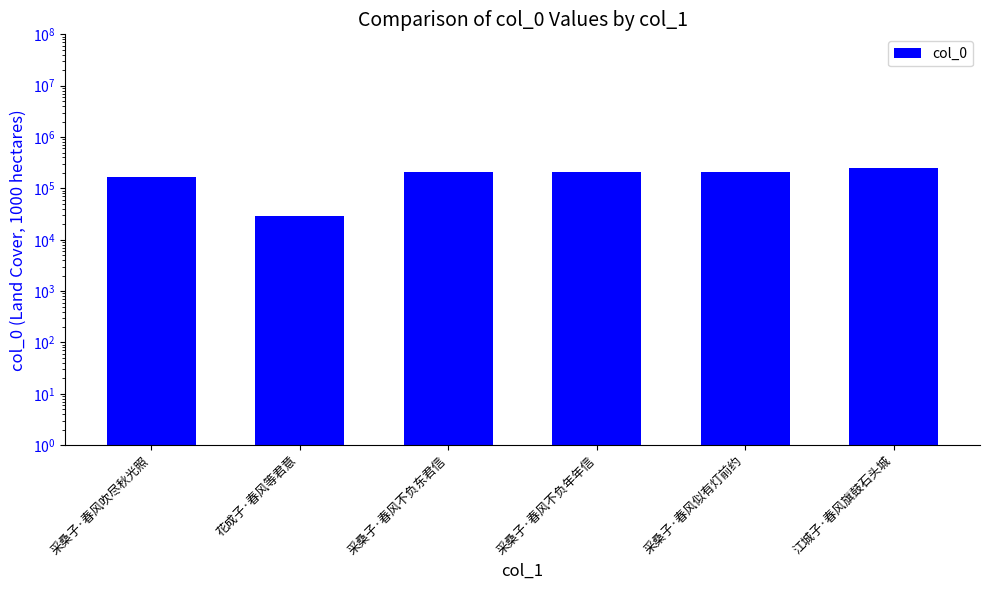

Count the number of data series in this chart.

1